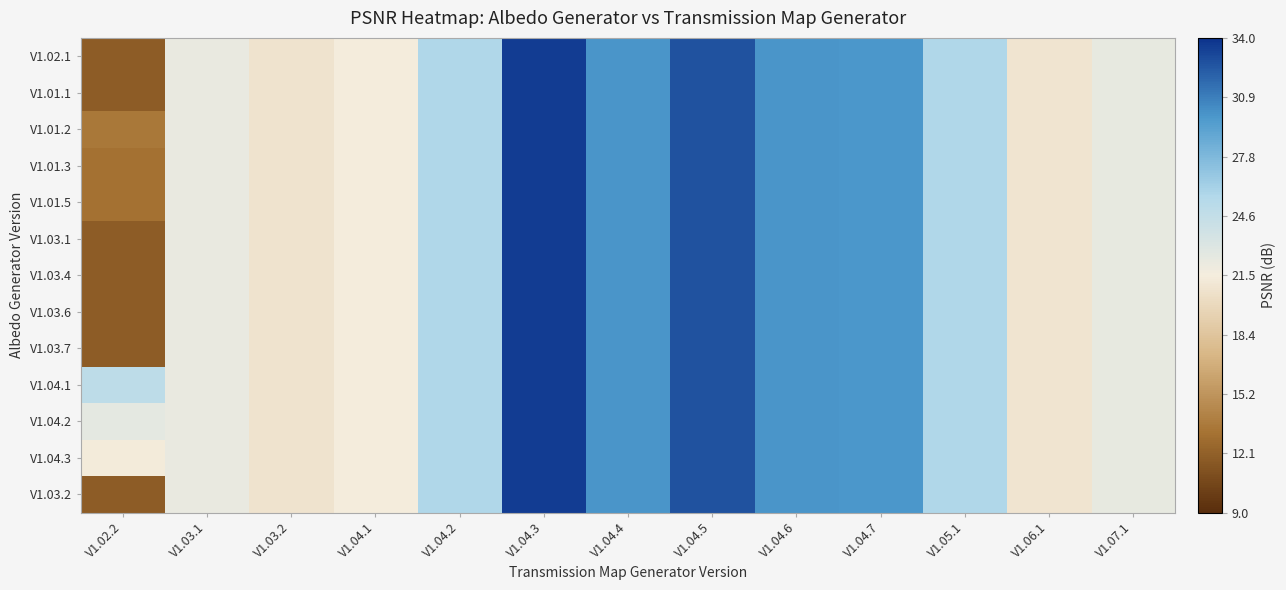

Which series has the largest total across all categories?

V1.04.1